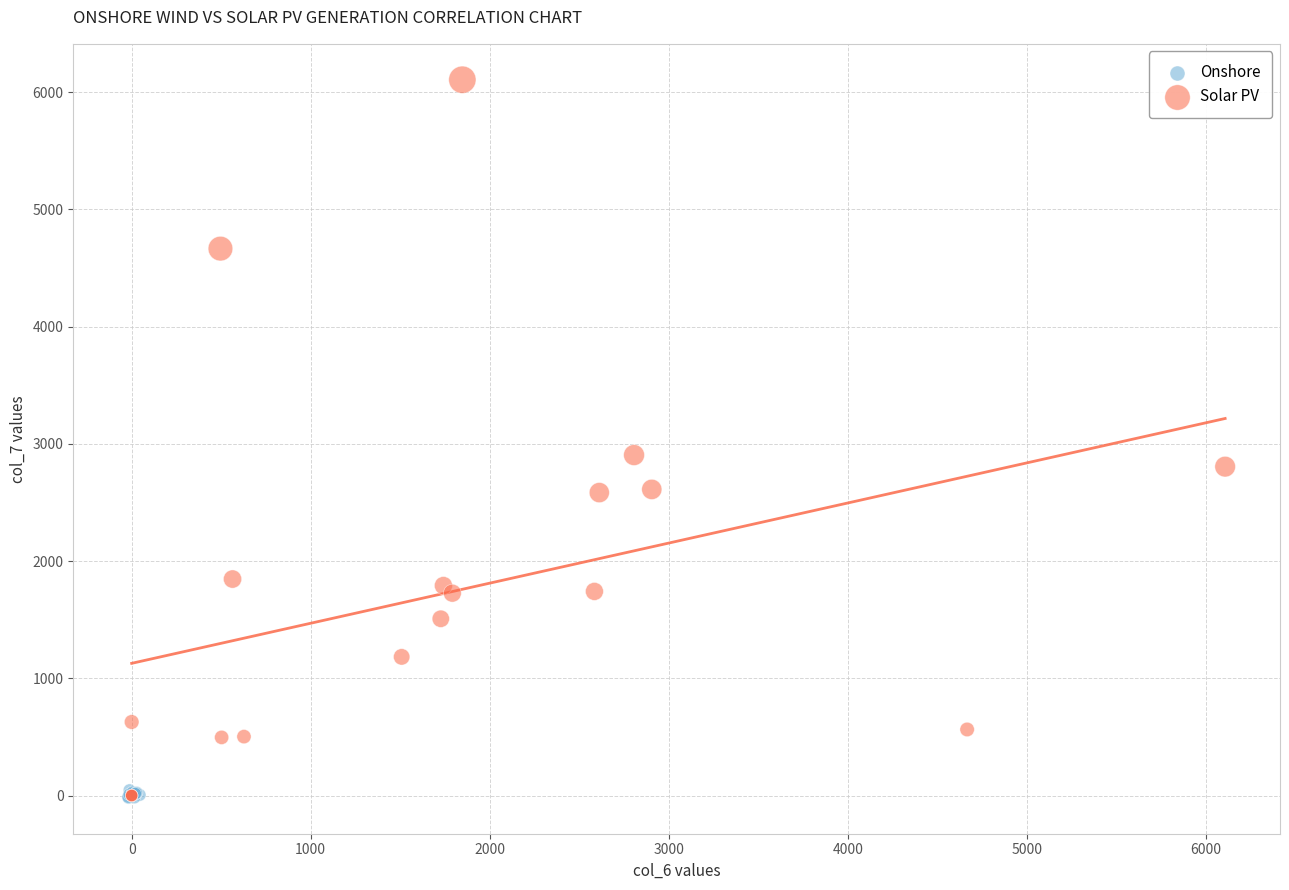

What are all the series names shown in the legend?

Onshore, Solar PV